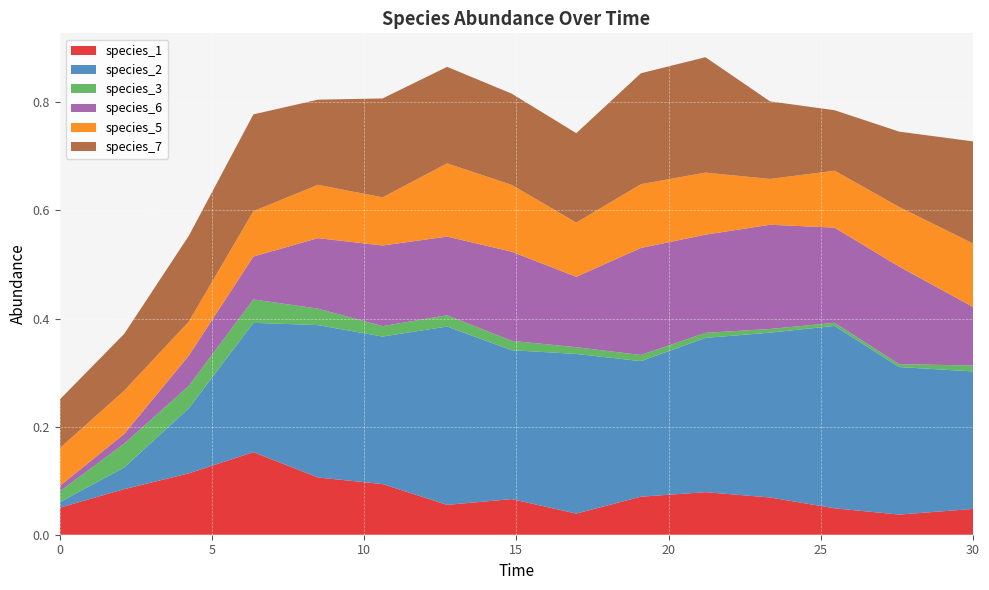

Reading right to left, transcribe all the data shown in this chart.

species_1: 30.0=0.0	27.575757575757574=0.0	25.454545454545457=0.0	23.333333333333336=0.1	21.21212121212121=0.1	19.09090909090909=0.1	16.96969696969697=0.0	14.84848484848485=0.1	12.727272727272728=0.1	10.606060606060606=0.1	8.484848484848484=0.1	6.363636363636364=0.2	4.242424242424242=0.1	2.121212121212121=0.1	0.0=0.1
species_2: 30.0=0.3	27.575757575757574=0.3	25.454545454545457=0.3	23.333333333333336=0.3	21.21212121212121=0.3	19.09090909090909=0.3	16.96969696969697=0.3	14.84848484848485=0.3	12.727272727272728=0.3	10.606060606060606=0.3	8.484848484848484=0.3	6.363636363636364=0.2	4.242424242424242=0.1	2.121212121212121=0.0	0.0=0.0
species_3: 30.0=0.0	27.575757575757574=0.0	25.454545454545457=0.0	23.333333333333336=0.0	21.21212121212121=0.0	19.09090909090909=0.0	16.96969696969697=0.0	14.84848484848485=0.0	12.727272727272728=0.0	10.606060606060606=0.0	8.484848484848484=0.0	6.363636363636364=0.0	4.242424242424242=0.0	2.121212121212121=0.0	0.0=0.0
species_6: 30.0=0.1	27.575757575757574=0.2	25.454545454545457=0.2	23.333333333333336=0.2	21.21212121212121=0.2	19.09090909090909=0.2	16.96969696969697=0.1	14.84848484848485=0.2	12.727272727272728=0.1	10.606060606060606=0.1	8.484848484848484=0.1	6.363636363636364=0.1	4.242424242424242=0.1	2.121212121212121=0.0	0.0=0.0
species_5: 30.0=0.1	27.575757575757574=0.1	25.454545454545457=0.1	23.333333333333336=0.1	21.21212121212121=0.1	19.09090909090909=0.1	16.96969696969697=0.1	14.84848484848485=0.1	12.727272727272728=0.1	10.606060606060606=0.1	8.484848484848484=0.1	6.363636363636364=0.1	4.242424242424242=0.1	2.121212121212121=0.1	0.0=0.1
species_7: 30.0=0.2	27.575757575757574=0.1	25.454545454545457=0.1	23.333333333333336=0.1	21.21212121212121=0.2	19.09090909090909=0.2	16.96969696969697=0.2	14.84848484848485=0.2	12.727272727272728=0.2	10.606060606060606=0.2	8.484848484848484=0.2	6.363636363636364=0.2	4.242424242424242=0.2	2.121212121212121=0.1	0.0=0.1